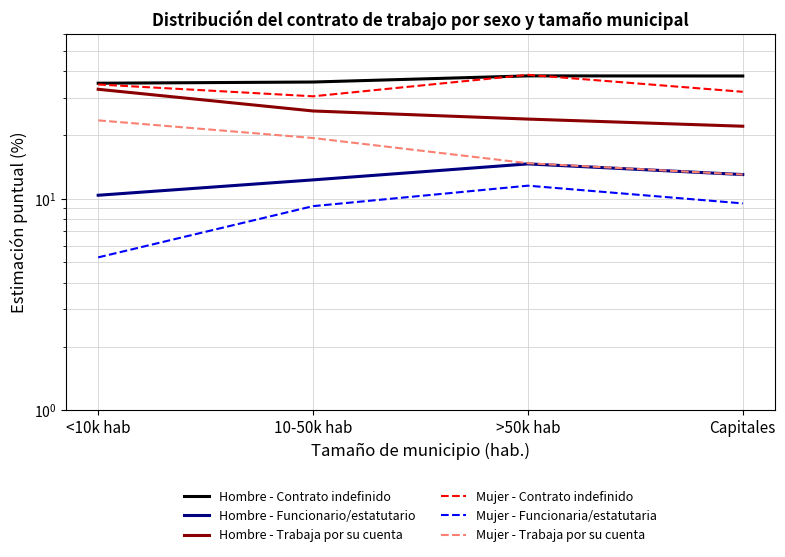

True or false: Mujer - Trabaja por su cuenta and Hombre - Contrato indefinido intersect in this chart.

False